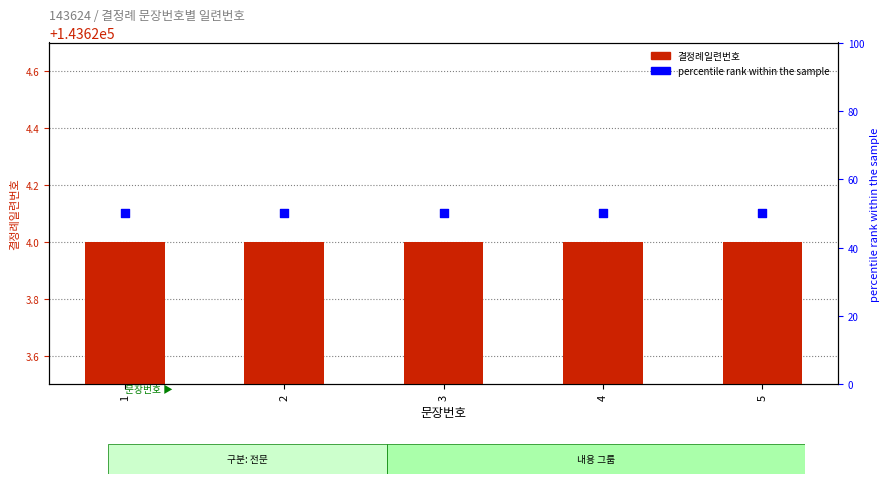

Is the value of percentile rank within the sample at 5 greater than the value of 결정례일련번호 at 4?

No